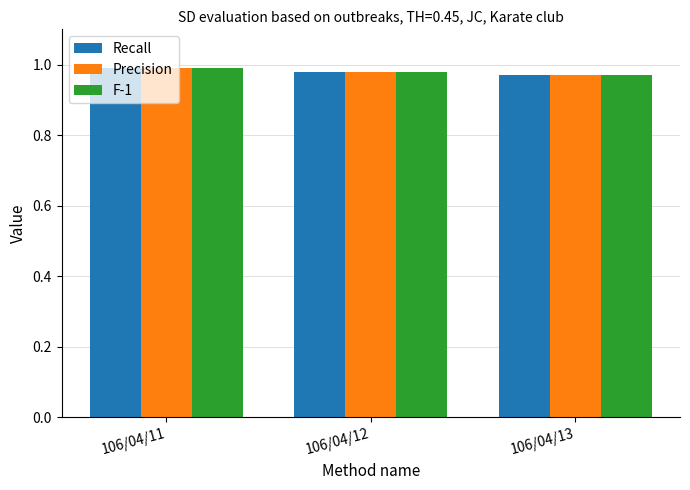

What is the total value across all series at 106/04/12?

2.9